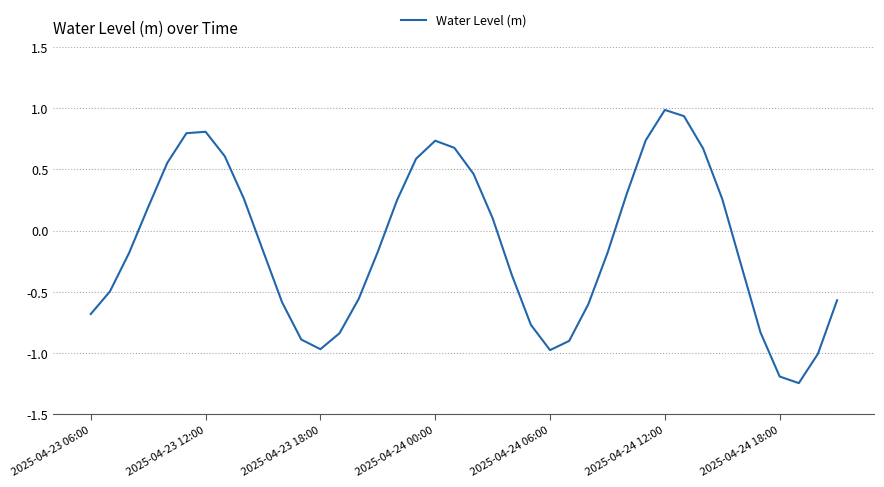

What is the maximum value shown in the chart?

1.0